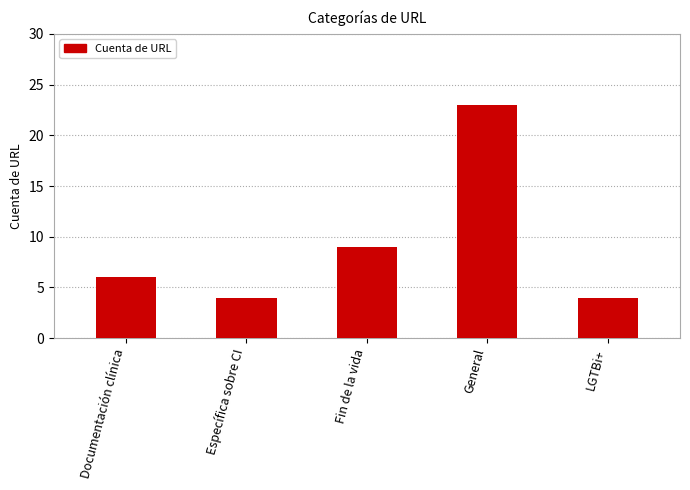

How many values are between 4 and 9?

4